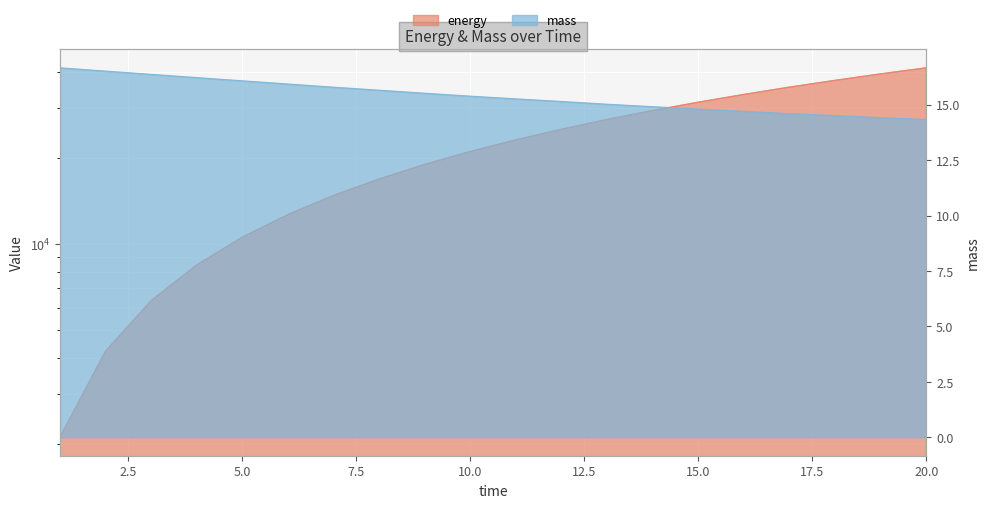

True or false: energy has a value of 16860.6 at 17.

False